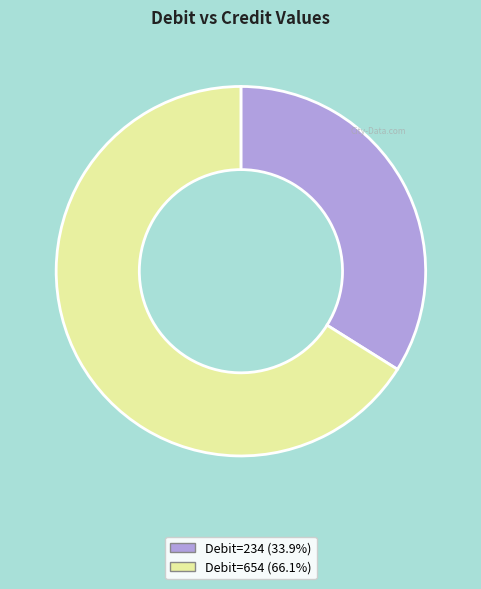

What is the ratio of the value at Debit=234 (33.9%) to the value at Debit=654 (66.1%)?

0.5